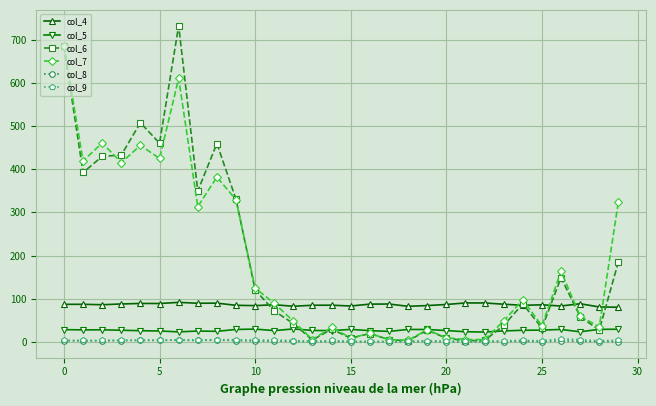

Does the chart display data point markers on the line(s)?

Yes